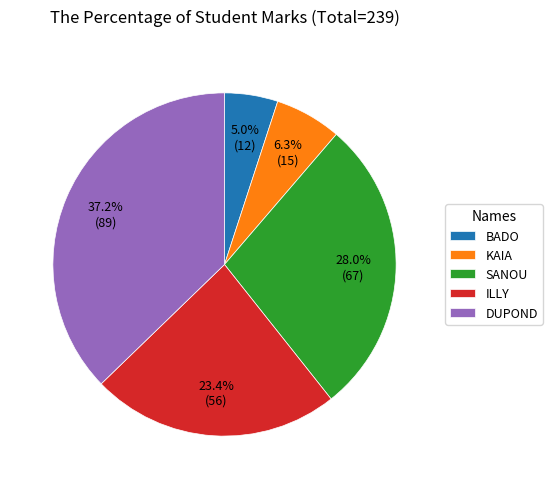

To the nearest percent, what portion does ILLY represent?

23%